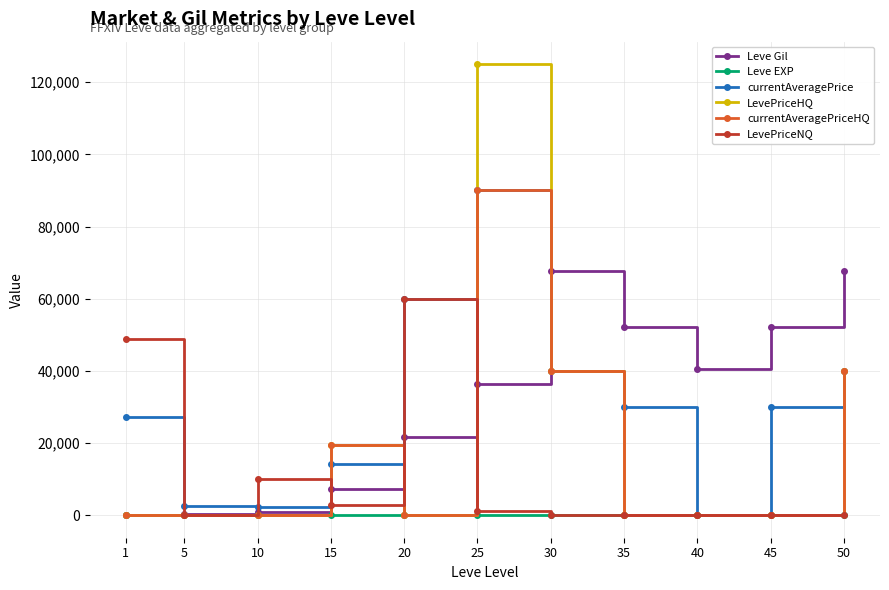

The value of LevePriceHQ at 1 is 55203. True or false?

False